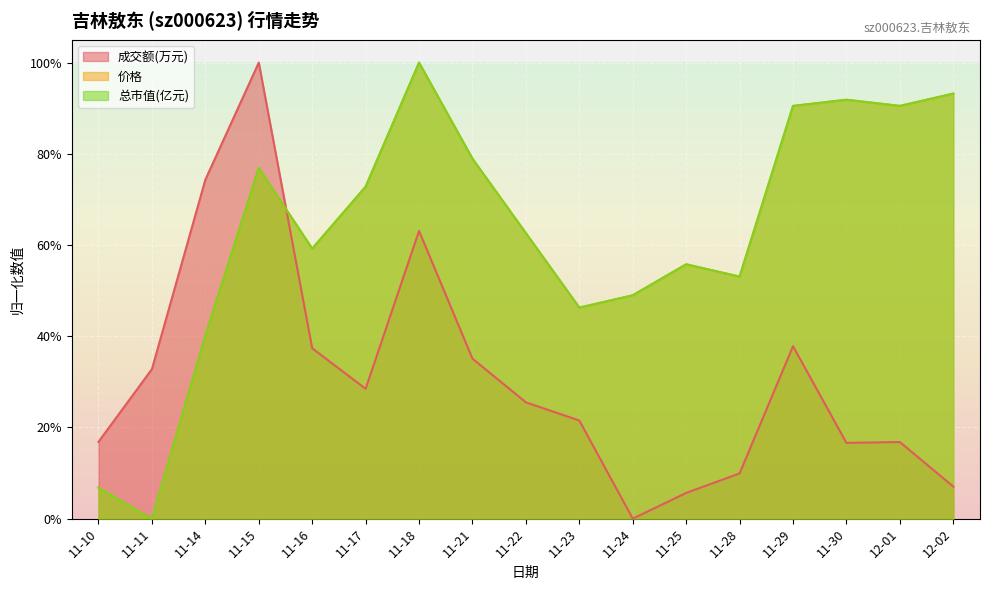

Reading right to left, list all the values displayed in this chart.

成交额(万元): 12-02=0.1	12-01=0.2	11-30=0.2	11-29=0.4	11-28=0.1	11-25=0.1	11-24=0.0	11-23=0.2	11-22=0.3	11-21=0.4	11-18=0.6	11-17=0.3	11-16=0.4	11-15=1.0	11-14=0.7	11-11=0.3	11-10=0.2
价格: 12-02=0.9	12-01=0.9	11-30=0.9	11-29=0.9	11-28=0.5	11-25=0.6	11-24=0.5	11-23=0.5	11-22=0.6	11-21=0.8	11-18=1.0	11-17=0.7	11-16=0.6	11-15=0.8	11-14=0.4	11-11=0.0	11-10=0.1
总市值(亿元): 12-02=0.9	12-01=0.9	11-30=0.9	11-29=0.9	11-28=0.5	11-25=0.6	11-24=0.5	11-23=0.5	11-22=0.6	11-21=0.8	11-18=1.0	11-17=0.7	11-16=0.6	11-15=0.8	11-14=0.4	11-11=0.0	11-10=0.1